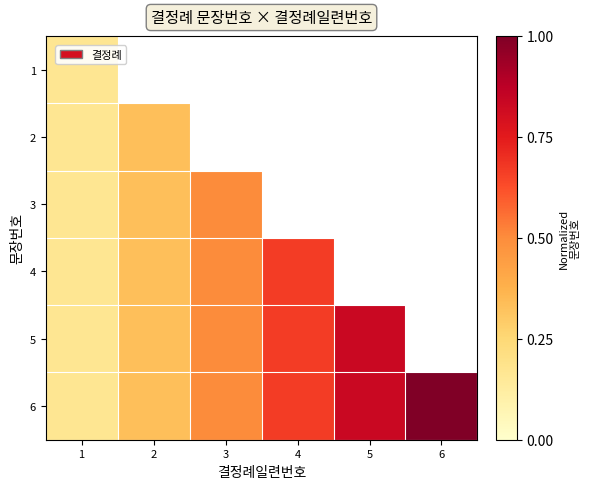

Between 4 and 5, which series saw the biggest shift?

5